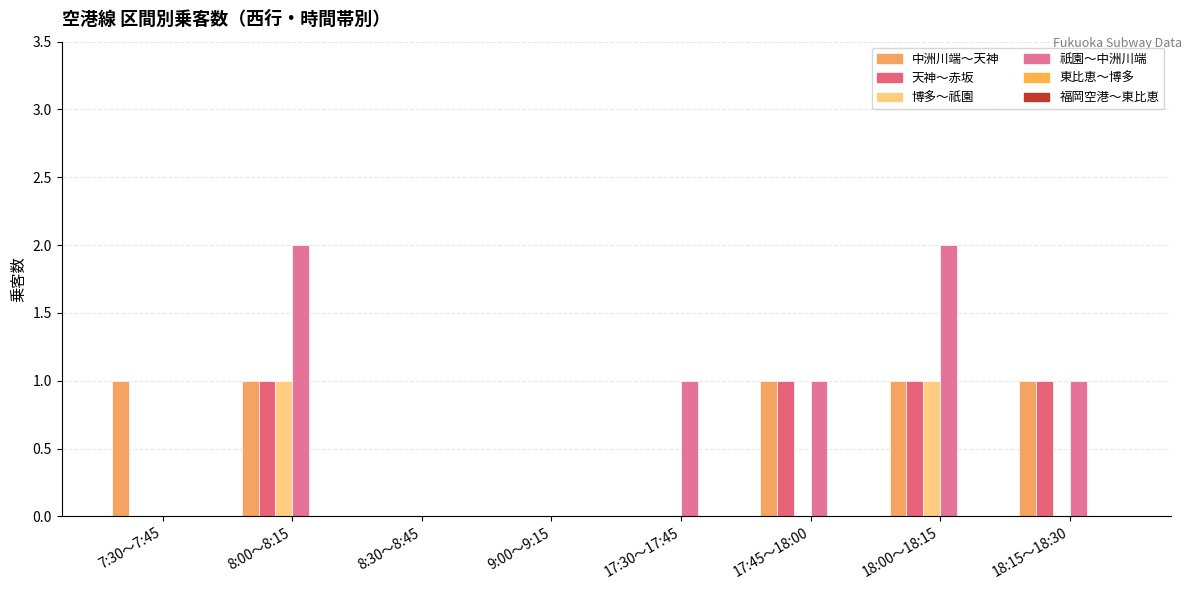

Which has a higher value, 8:00～8:15 or 18:15～18:30?

8:00～8:15